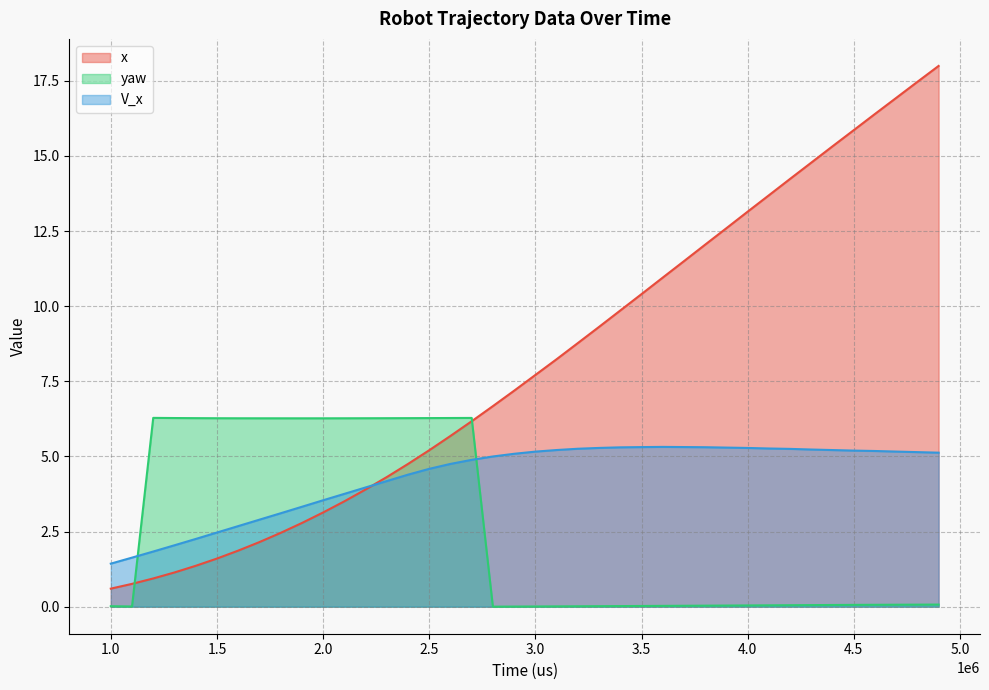

Between which two adjacent categories do yaw and x first intersect?

1099560 and 1199520